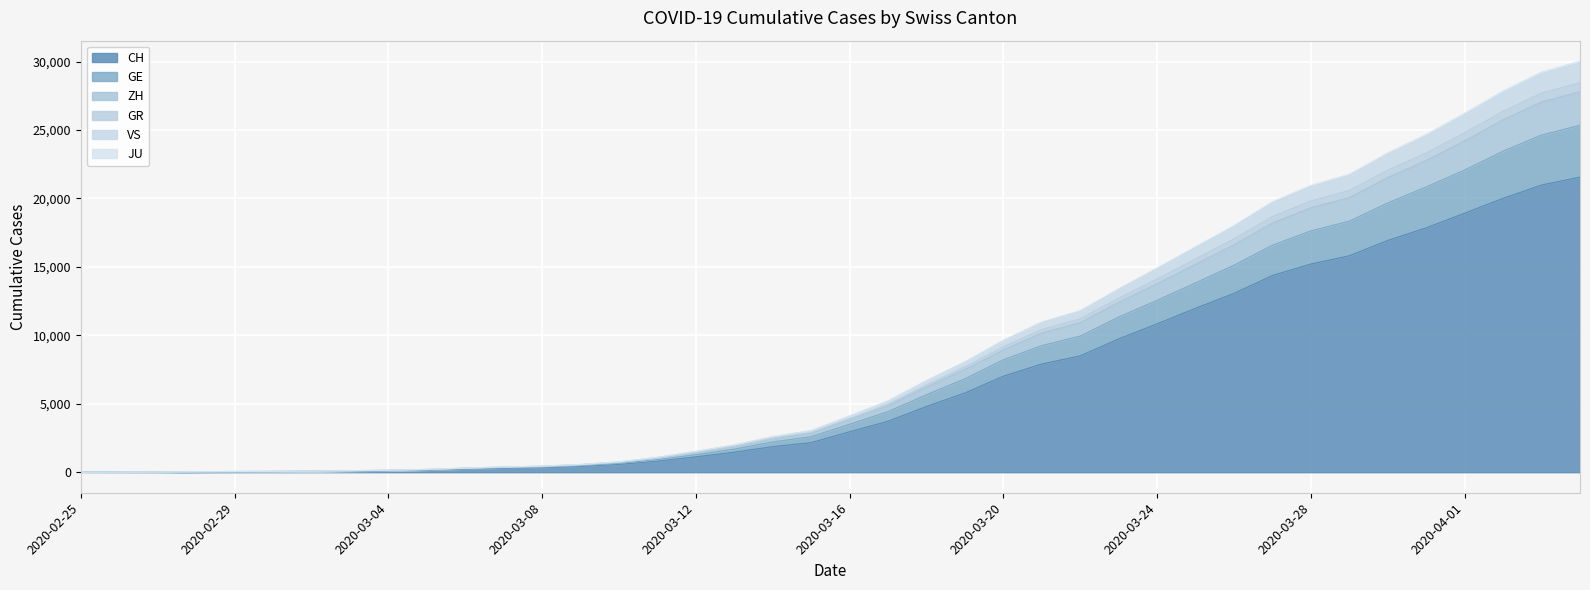

What value does the GR series have at 2020-03-08?

447